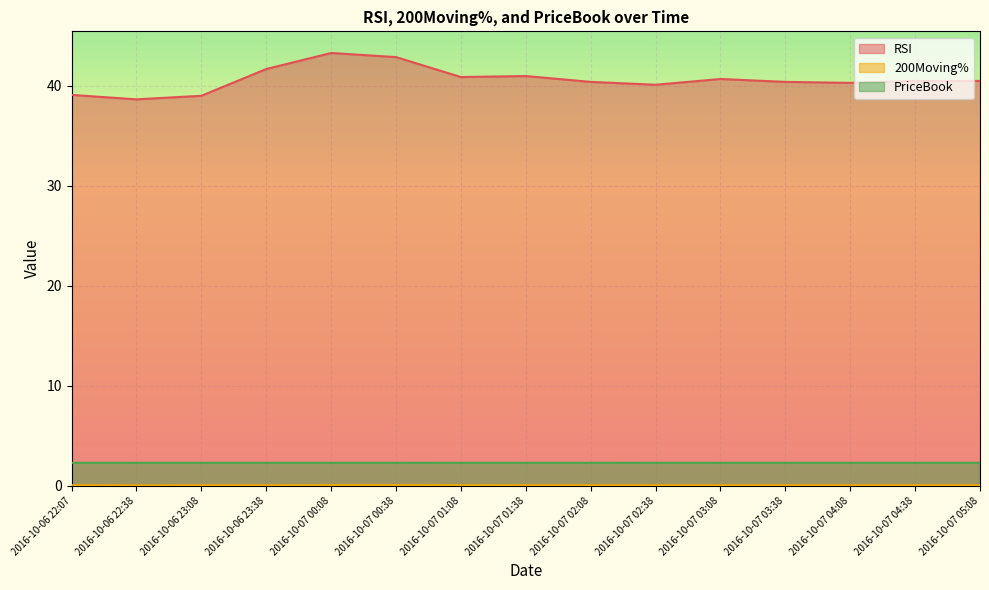

Count the 200Moving% values in the range 0 to 1.

15